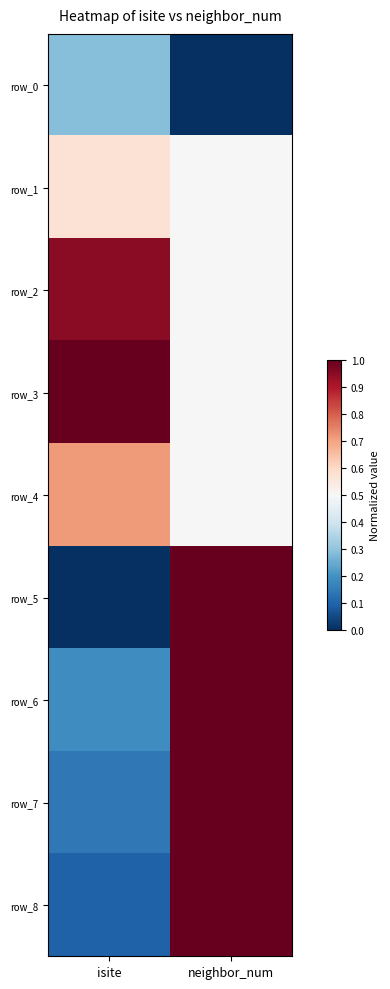

List the series in order of their peak value, lowest first.

row_0, row_1, row_4, row_2, row_3, row_5, row_6, row_7, row_8